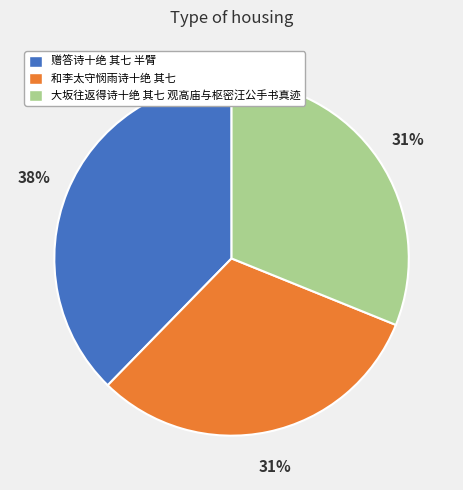

Is it true that 和李太守悯雨诗十绝 其七 is 31% of the pie?

True